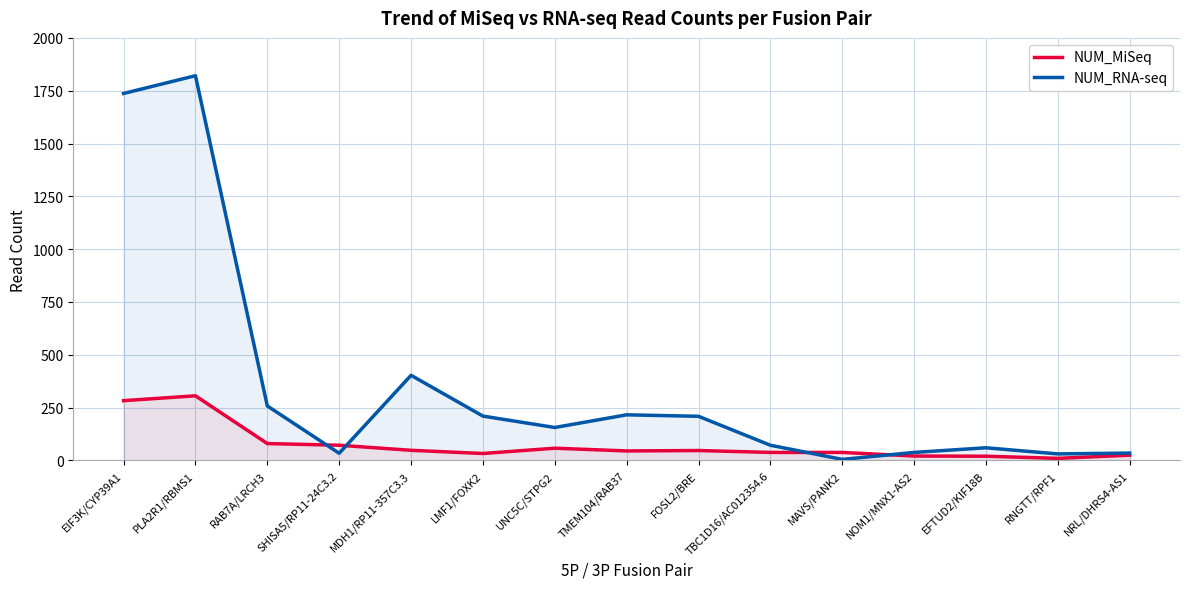

Which series has the largest range (max minus min)?

NUM_RNA-seq